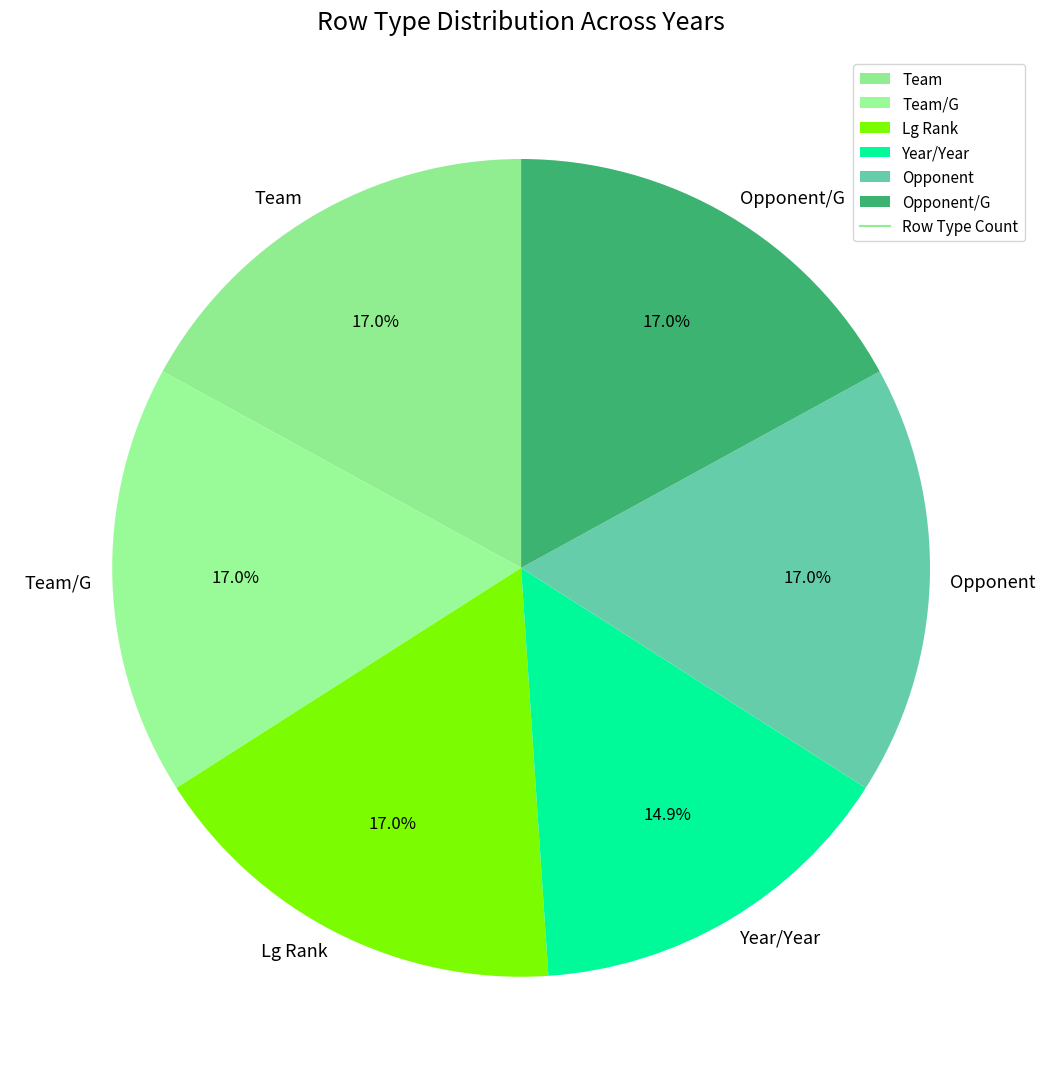

How many slices are in this pie chart?

6